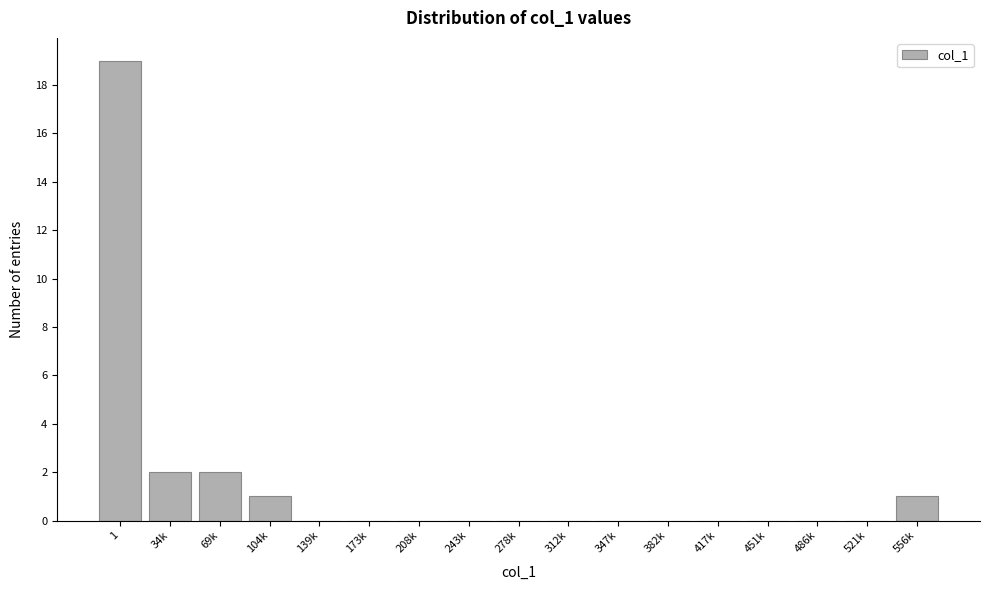

Reading left to right, what are all the values shown in this chart?

1=19	34k=2	69k=2	104k=1	139k=0	173k=0	208k=0	243k=0	278k=0	312k=0	347k=0	382k=0	417k=0	451k=0	486k=0	521k=0	556k=1